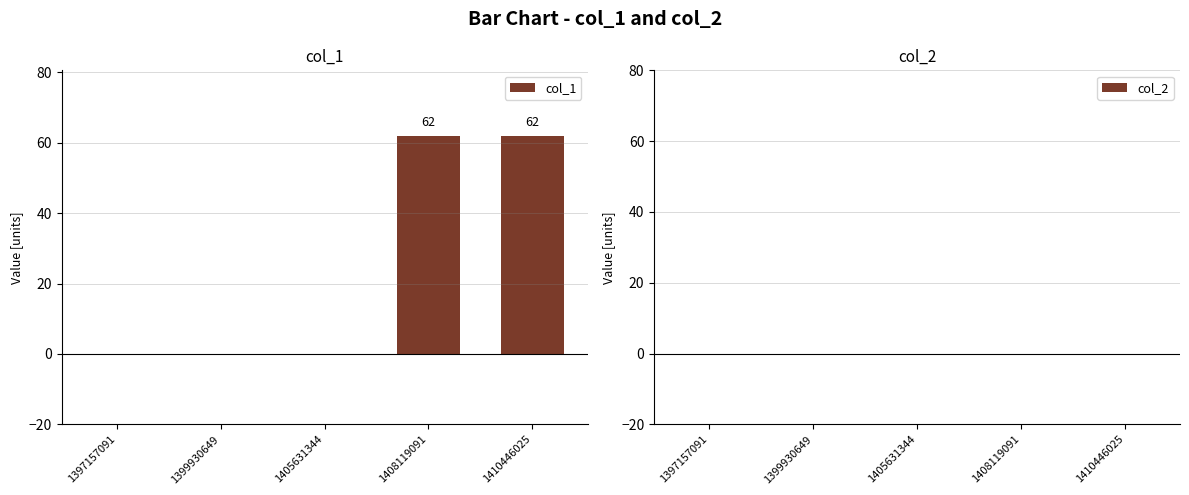

Is it true that the value at 1399930649 is 42?

False